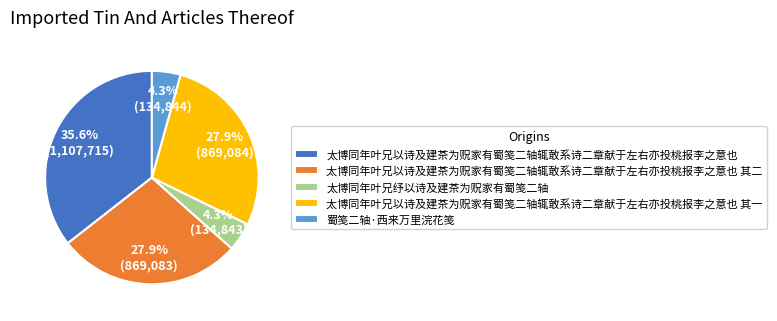

What portion of the pie excludes 蜀笺二轴·西来万里浣花笺?

95.7%